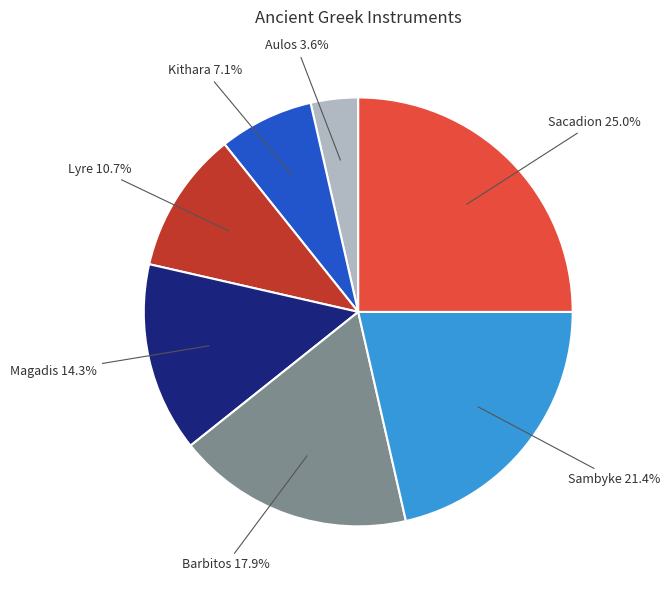

Approximately how many times larger is the value at Lyre compared to Barbitos?

0.6